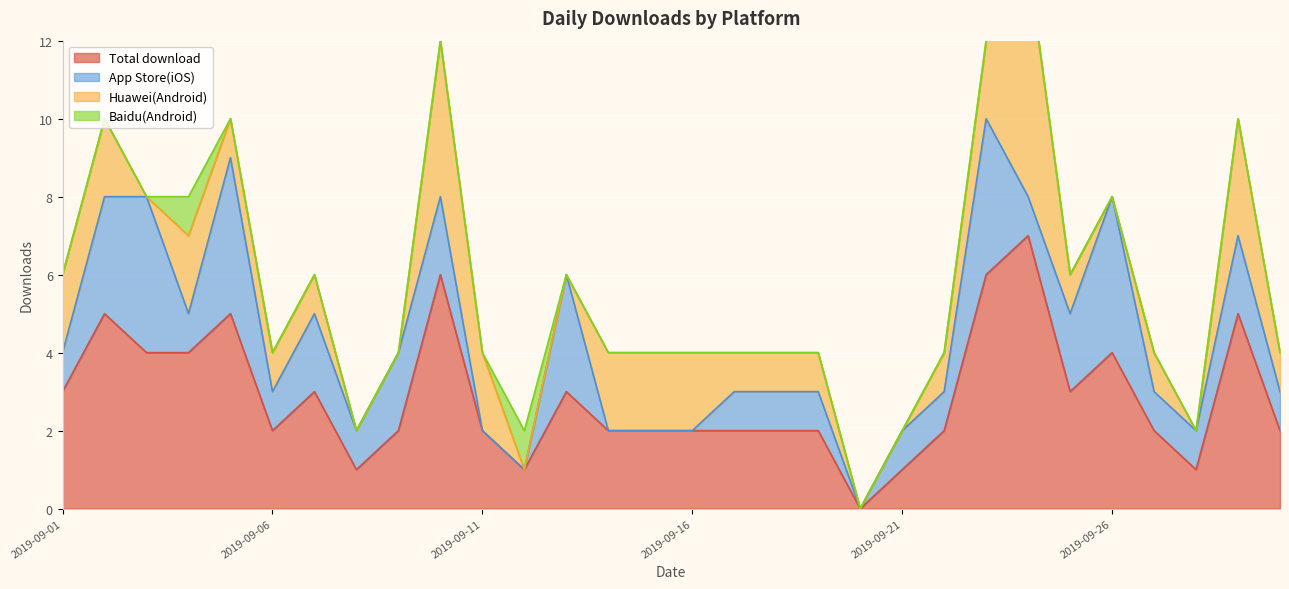

How many times do App Store(iOS) and Huawei(Android) cross each other?

8